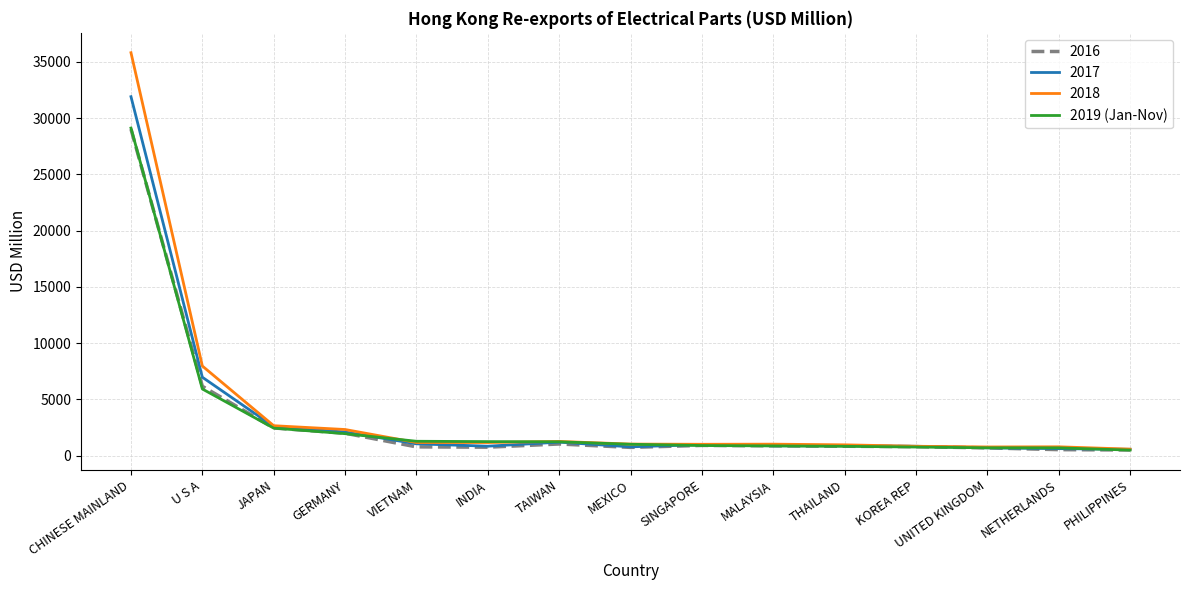

What is the highest value of the 2018 series?

35807.2